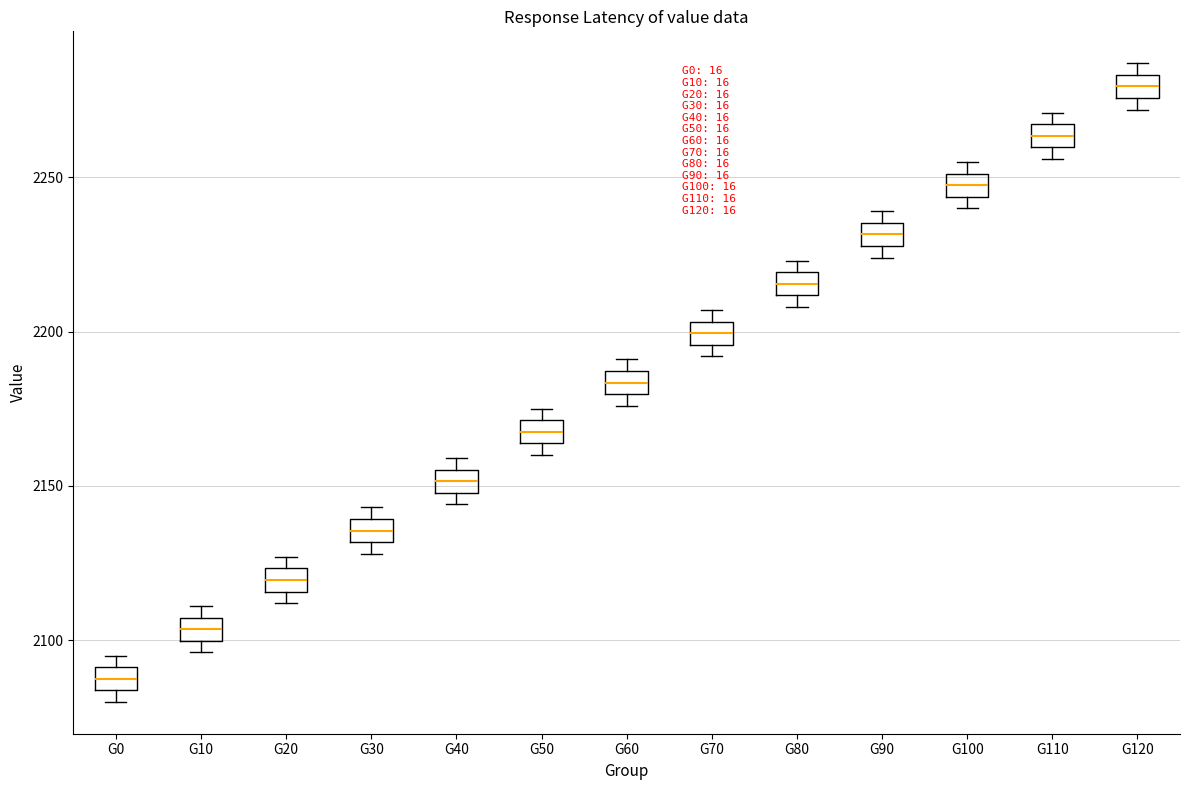

Which box's median line is the highest?

G120